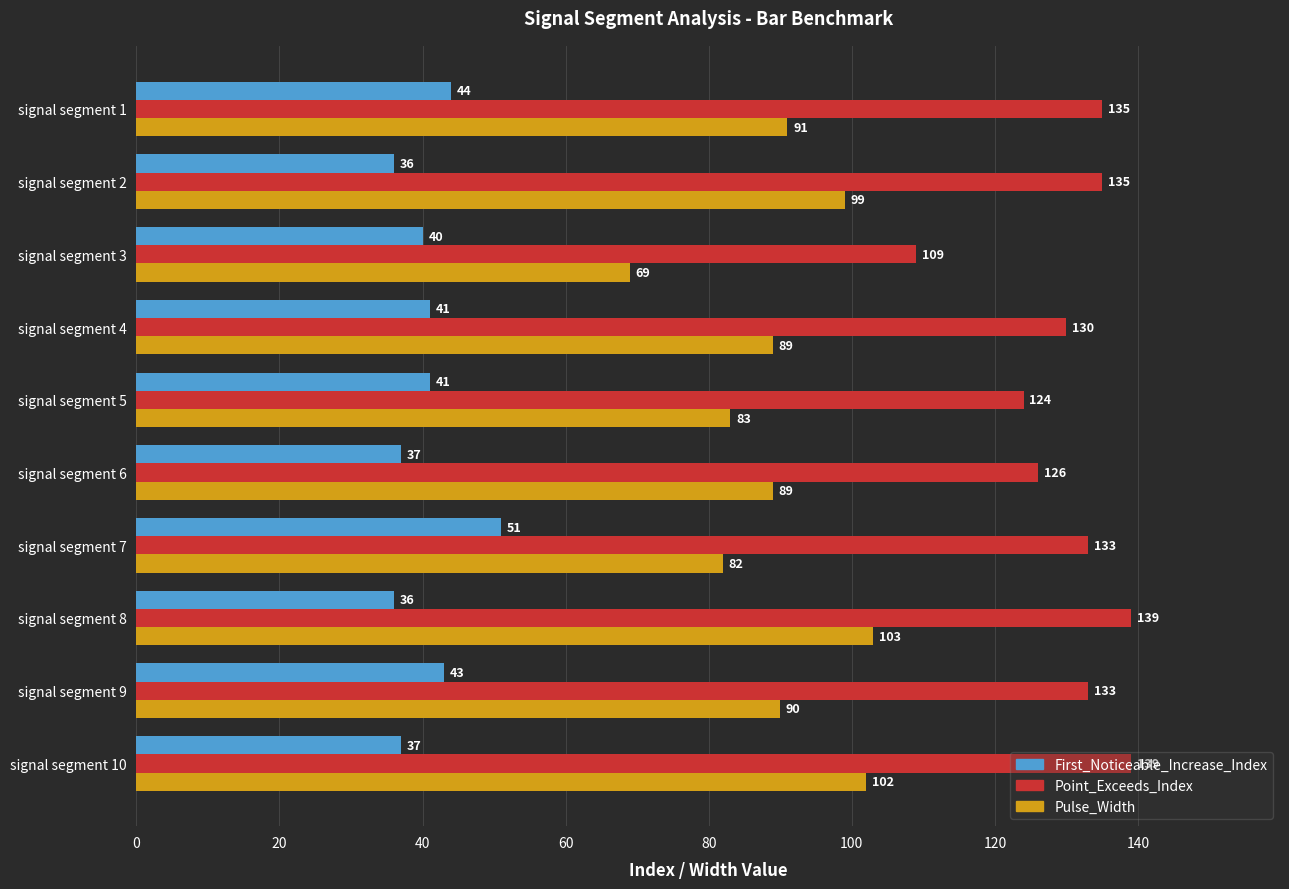

The value of Point_Exceeds_Index at signal segment 7 is 56. True or false?

False